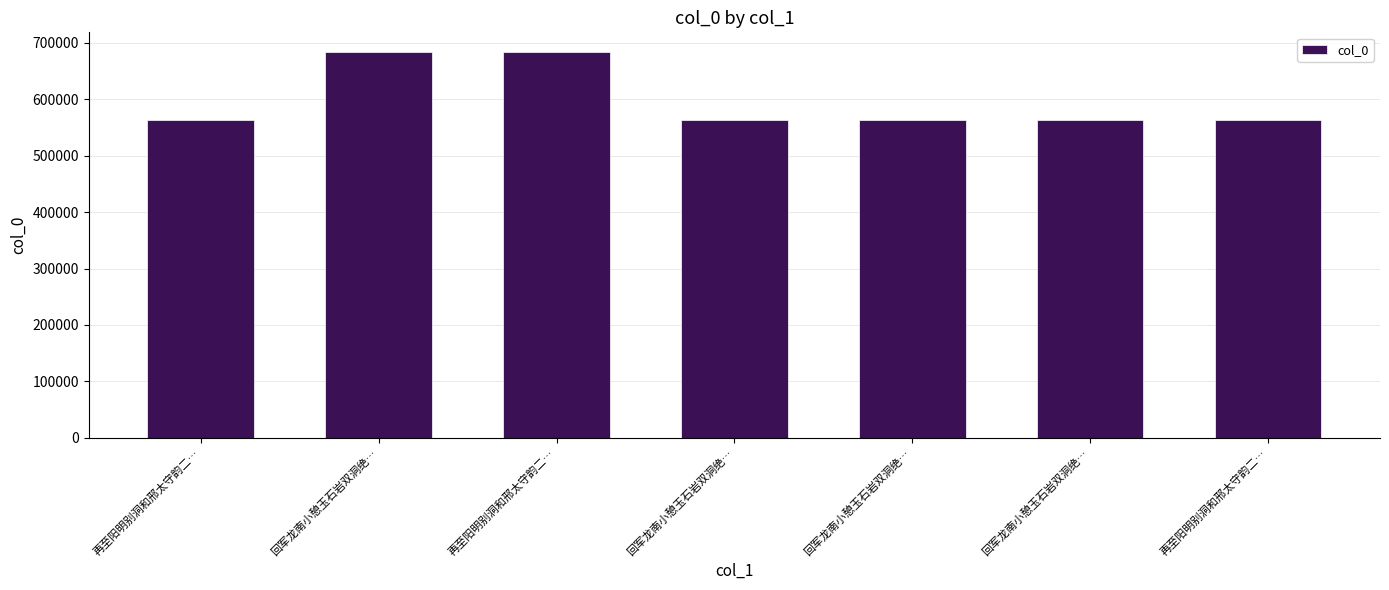

Approximately how many times larger is the value at 回军龙南小憩玉石岩双洞绝… compared to 再至阳明别洞和邢太守韵二…?

1.0